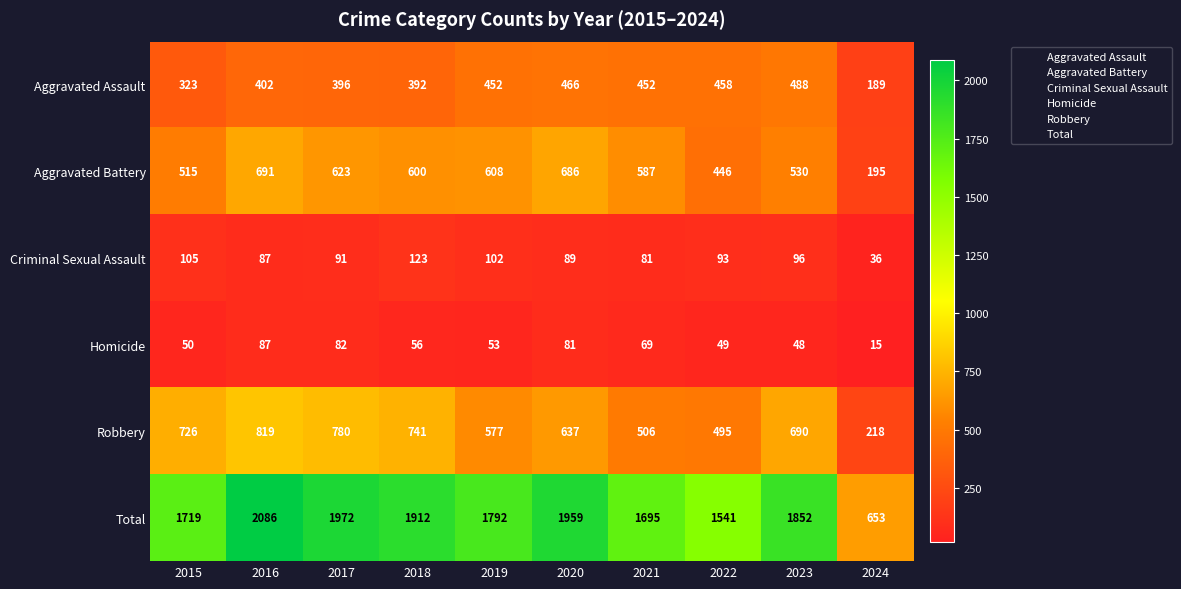

What is the sum of all Homicide values?

590